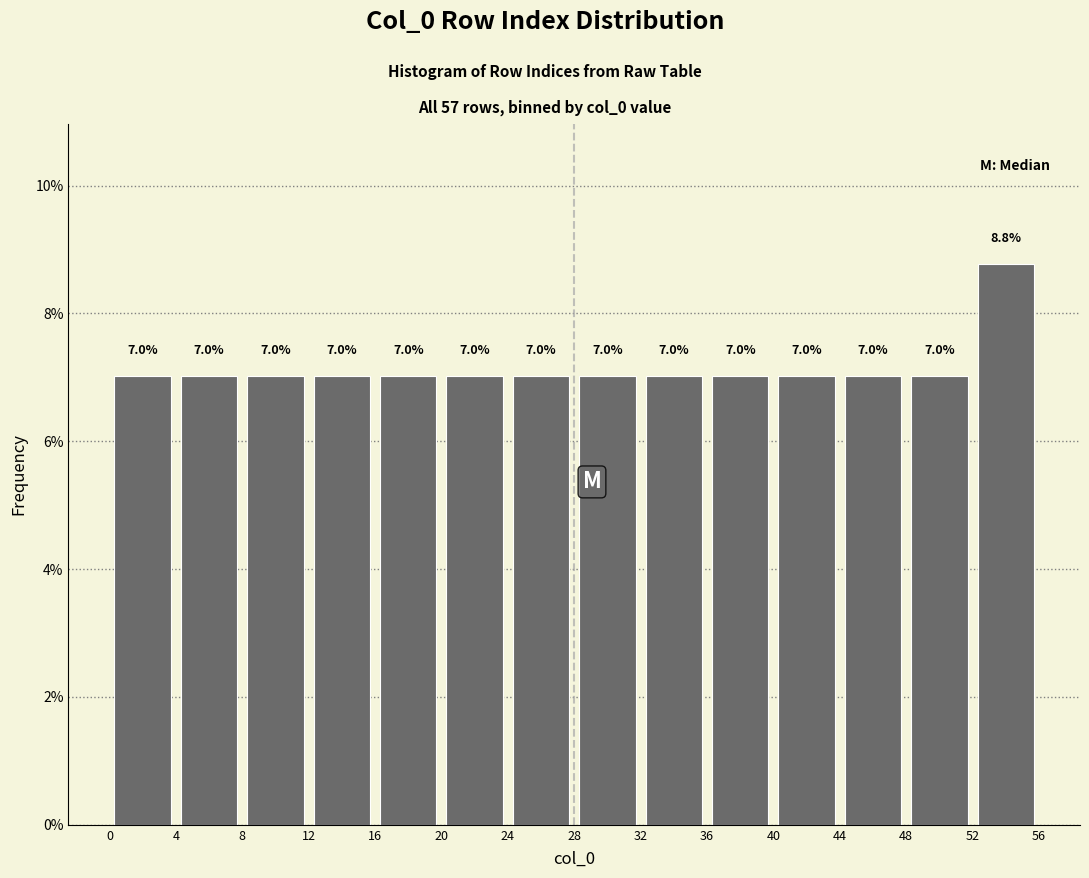

Reading left to right, transcribe this chart: for each bar, give the range it covers on the x-axis and its height.

0 to 4: 7.0
4 to 8: 7.0
8 to 12: 7.0
12 to 16: 7.0
16 to 20: 7.0
20 to 24: 7.0
24 to 28: 7.0
28 to 32: 7.0
32 to 36: 7.0
36 to 40: 7.0
40 to 44: 7.0
44 to 48: 7.0
48 to 52: 7.0
52 to 56: 8.8